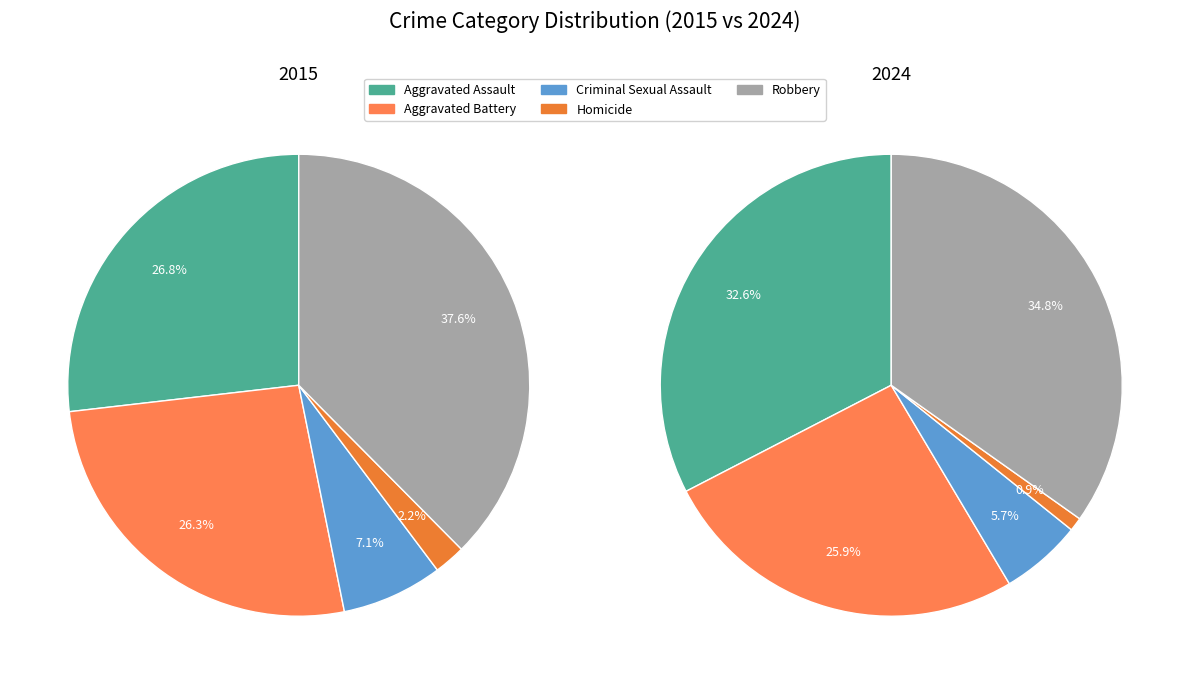

Do Aggravated Battery and Aggravated Assault together represent more than half of the pie?

Yes